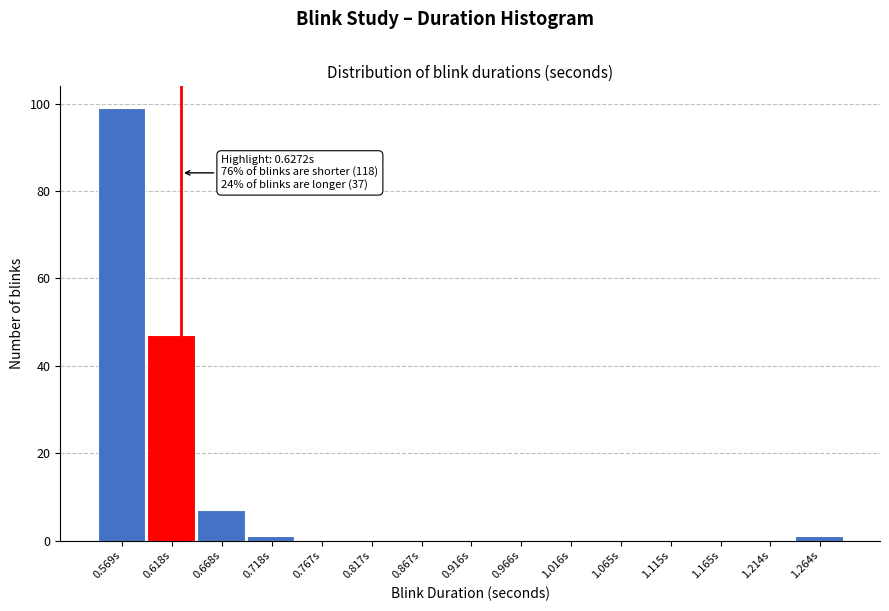

Over which range of the x-axis is the bar tallest?

0.545 to 0.595